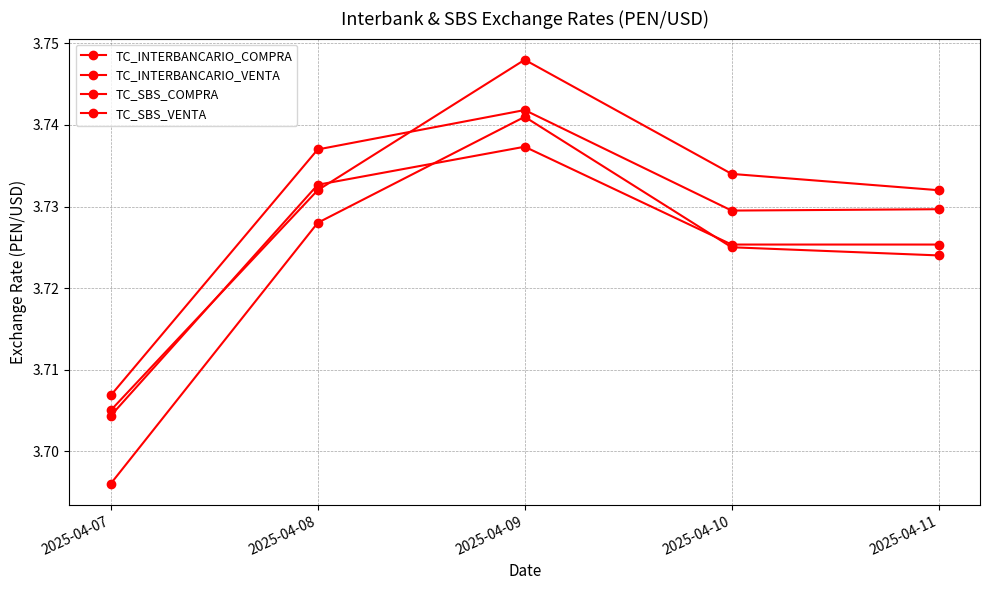

Does the chart have visible grid lines?

Yes